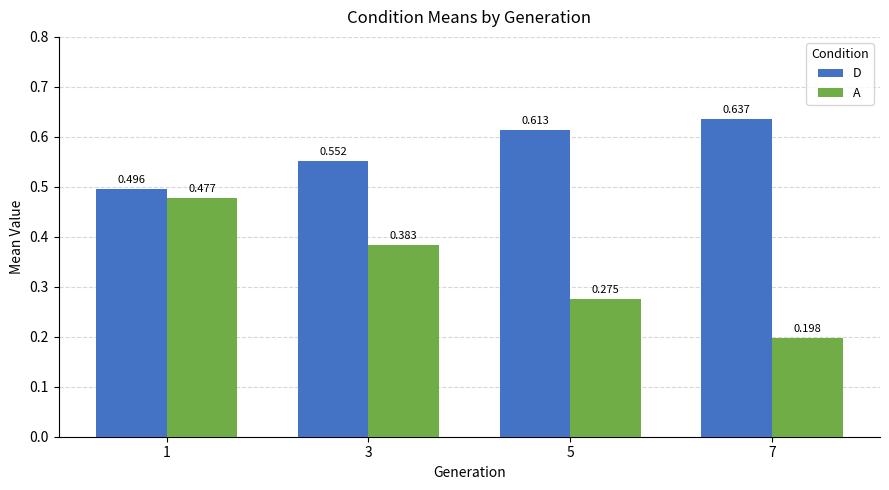

At 7, list the series in order from smallest to largest.

A, D